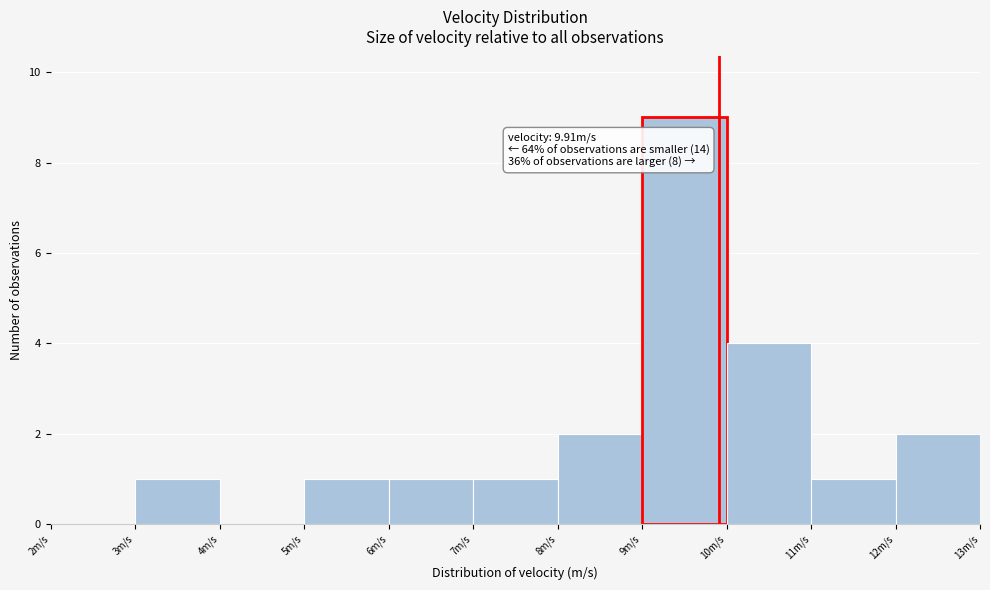

Over which range of the x-axis is the bar tallest?

9 to 10